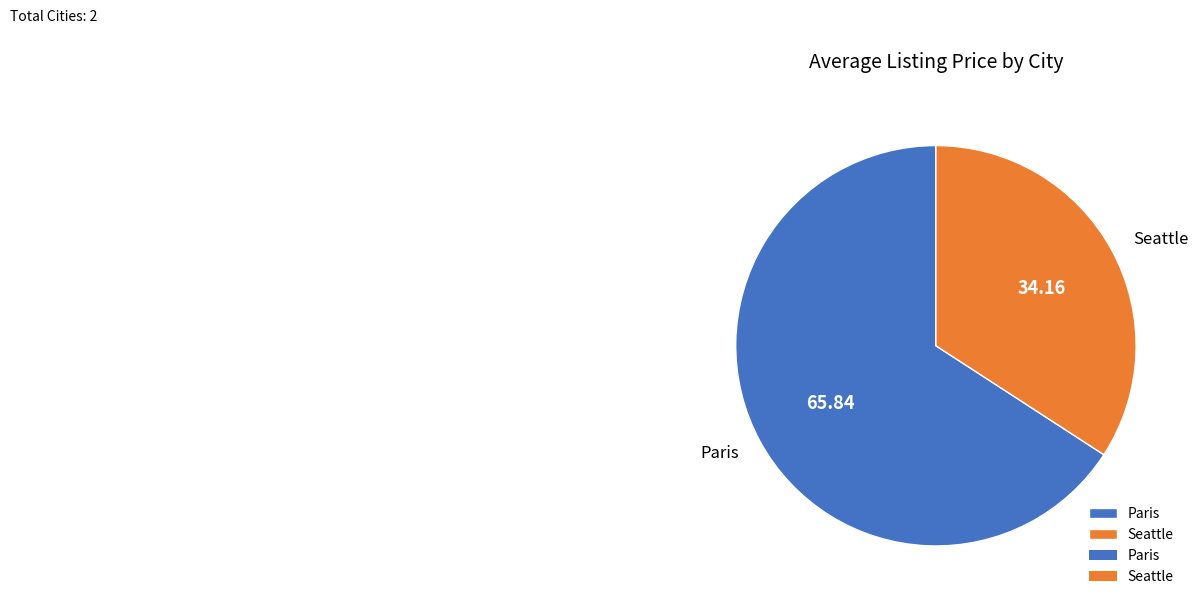

What is the ratio of the value at Paris to the value at Seattle?

1.9